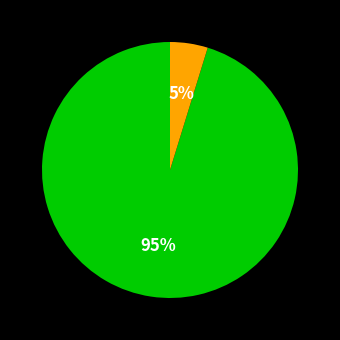

Does any single category account for the majority?

Yes